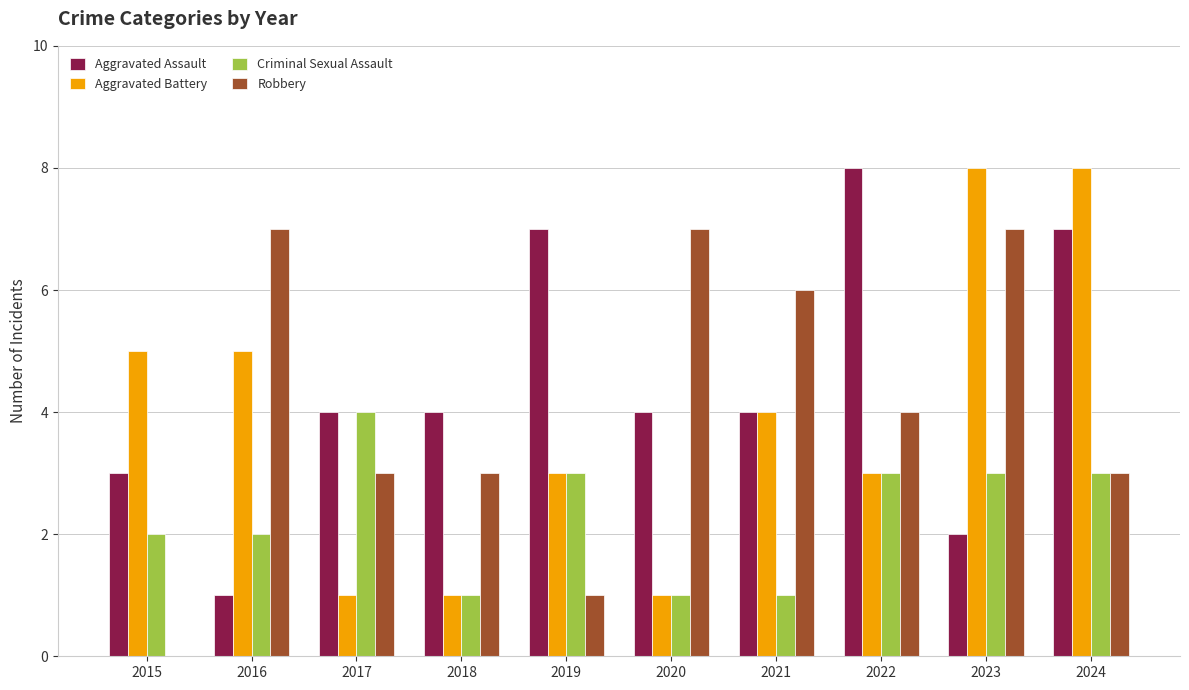

Reading right to left, transcribe all the data shown in this chart.

Aggravated Assault: 2024=7	2023=2	2022=8	2021=4	2020=4	2019=7	2018=4	2017=4	2016=1	2015=3
Aggravated Battery: 2024=8	2023=8	2022=3	2021=4	2020=1	2019=3	2018=1	2017=1	2016=5	2015=5
Criminal Sexual Assault: 2024=3	2023=3	2022=3	2021=1	2020=1	2019=3	2018=1	2017=4	2016=2	2015=2
Robbery: 2024=3	2023=7	2022=4	2021=6	2020=7	2019=1	2018=3	2017=3	2016=7	2015=0